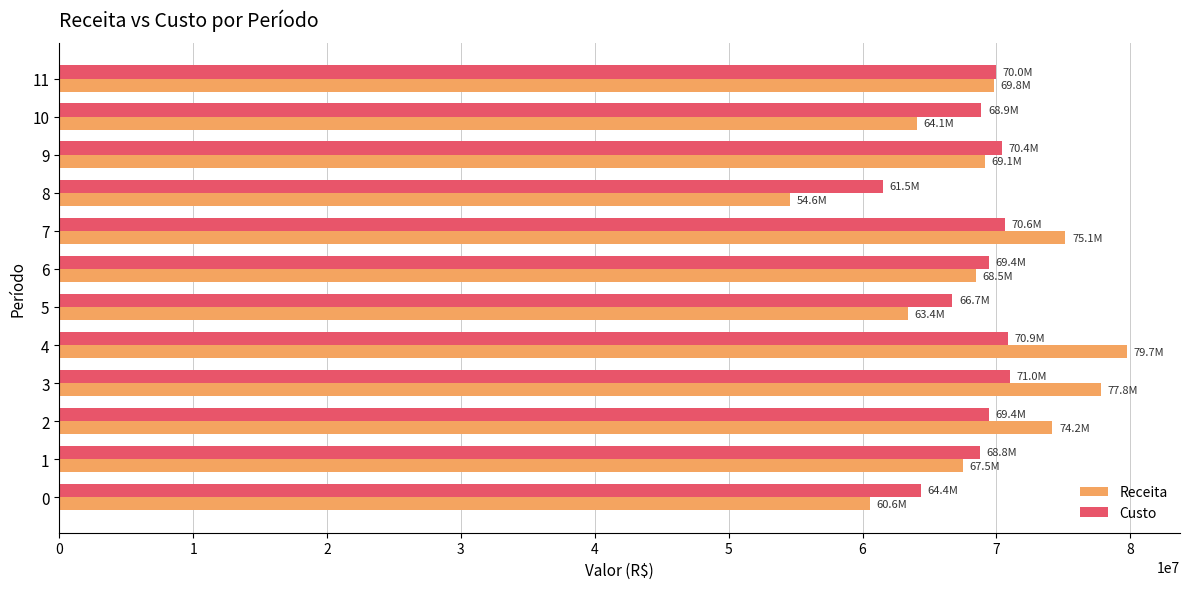

What are all the series names shown in the legend?

Receita, Custo